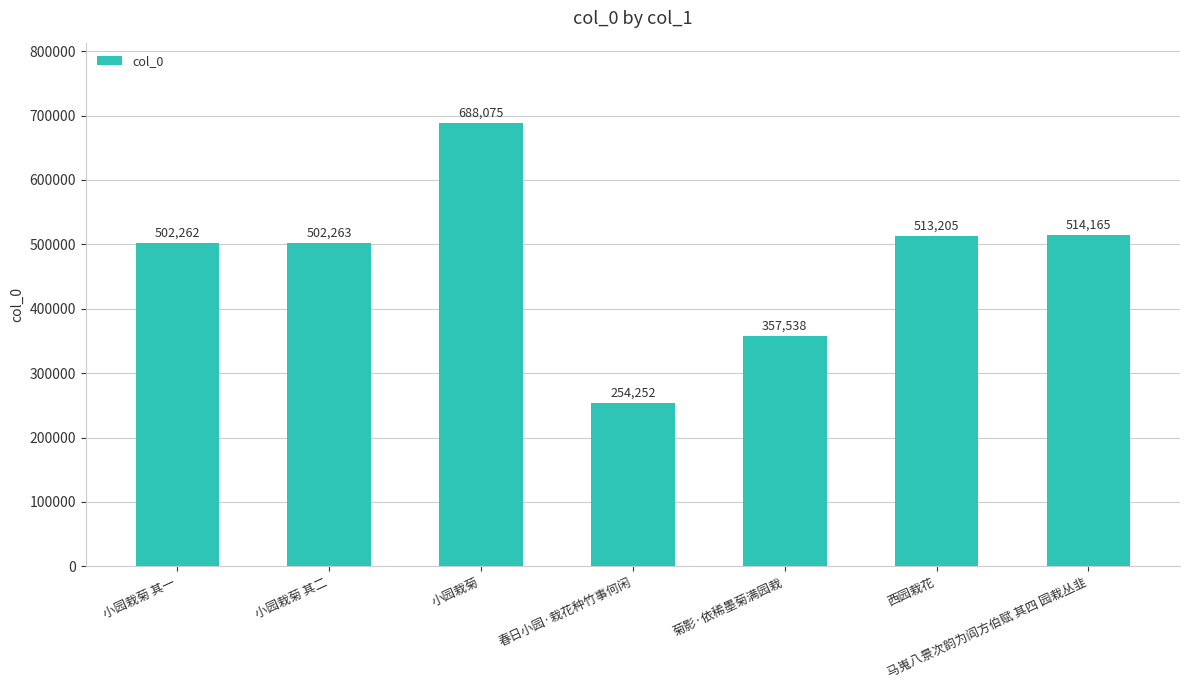

What is the change in value from 小园栽菊 to 菊影·依稀墨菊满园栽?

-330537